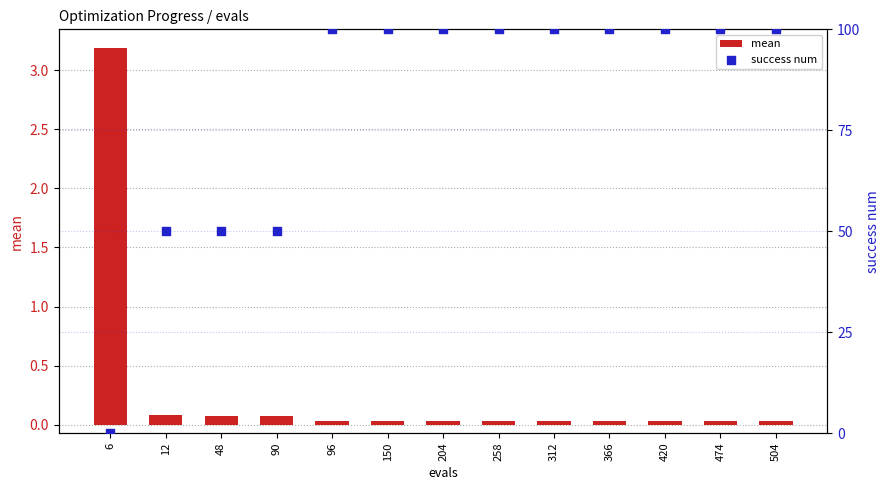

At how many categories does at least one series exceed 67?

9